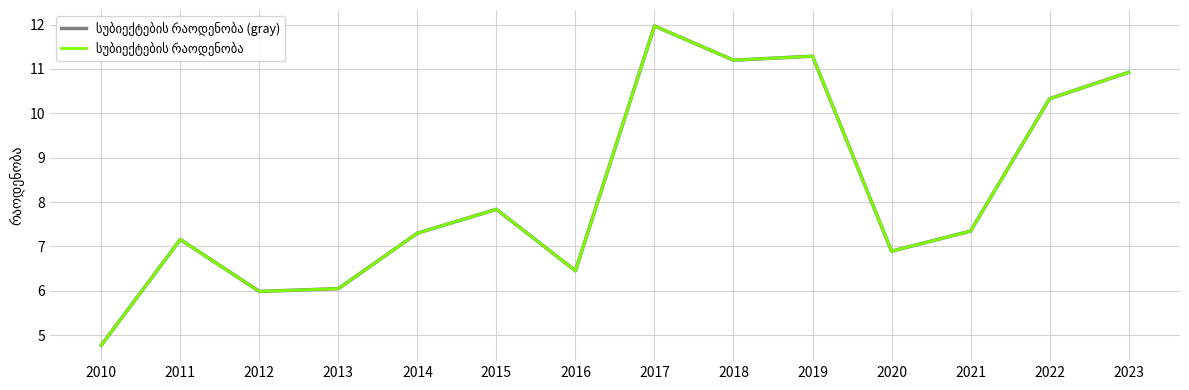

What is the greatest value displayed?

12.0